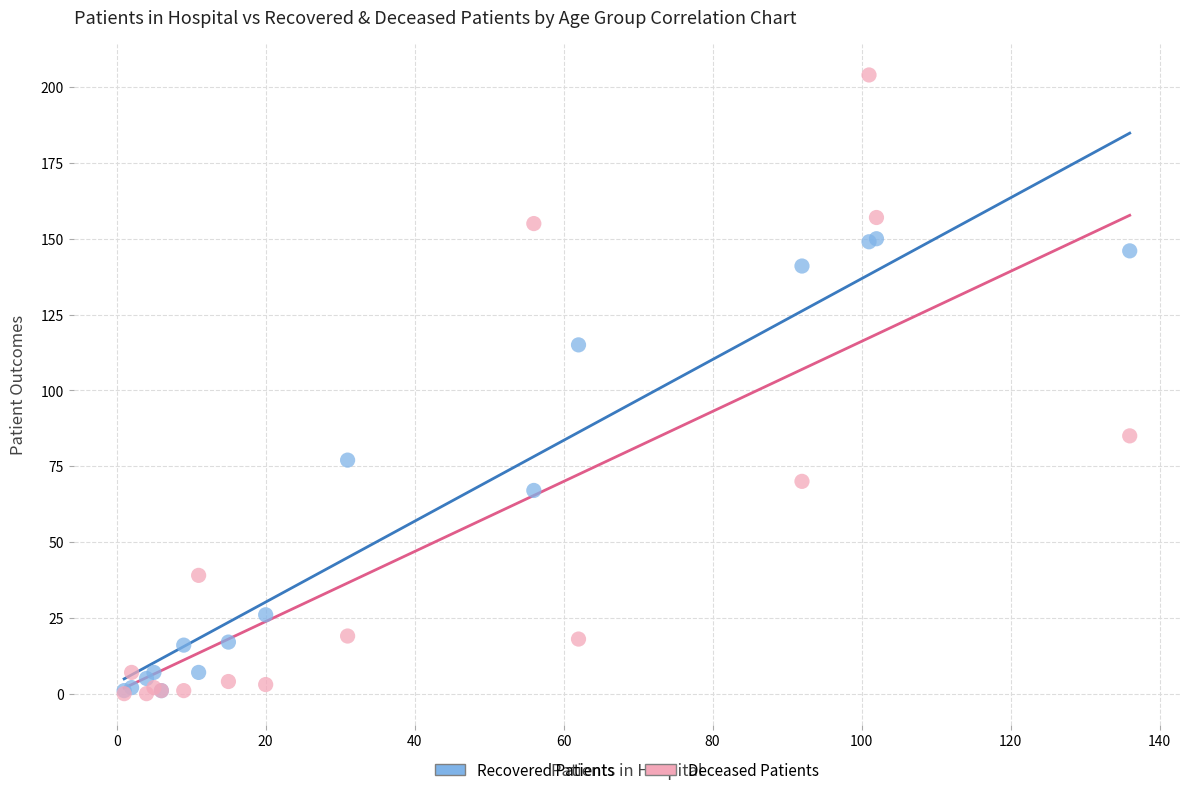

In the Deceased Patients series, what Y value is closest to 102?

85